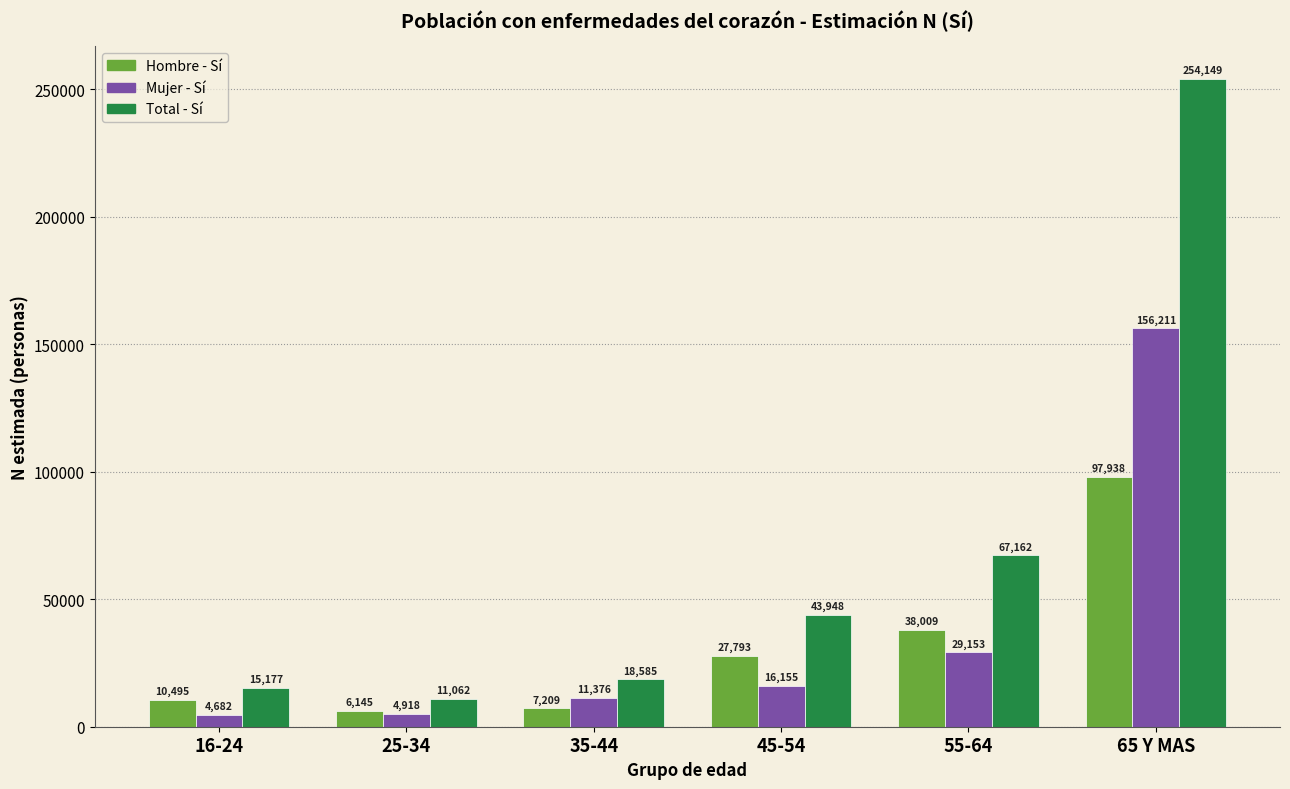

Reading right to left, list all the values displayed in this chart.

Hombre - Sí: 65 Y MAS=97938	55-64=38009	45-54=27793	35-44=7209	25-34=6145	16-24=10495
Mujer - Sí: 65 Y MAS=156211	55-64=29153	45-54=16155	35-44=11376	25-34=4918	16-24=4682
Total - Sí: 65 Y MAS=254149	55-64=67162	45-54=43948	35-44=18585	25-34=11062	16-24=15177